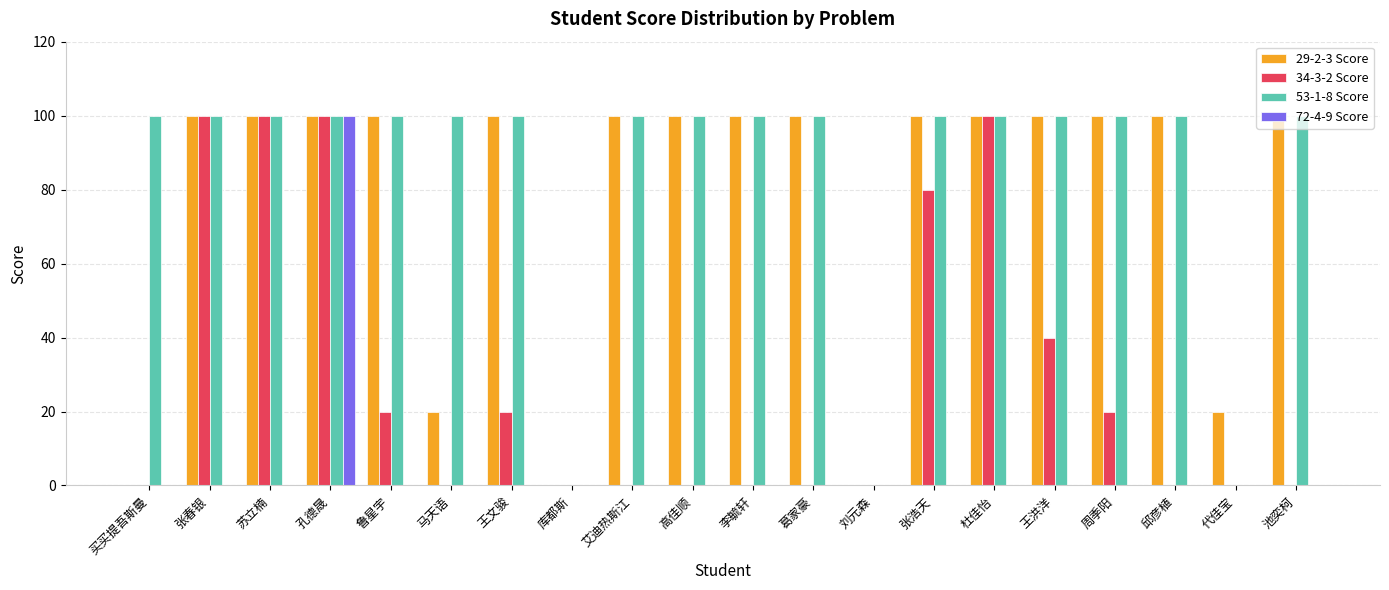

True or false: 72-4-9 Score has a value of 0 at 库都斯.

True